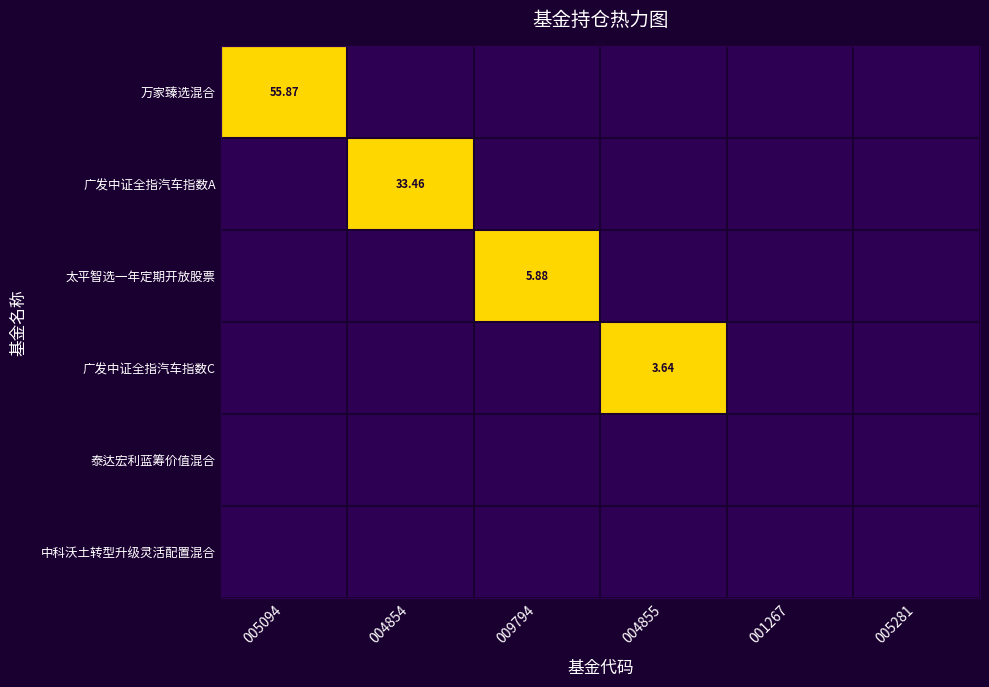

Is the value of 万家臻选混合 at 005094 greater than the value of 中科沃土转型升级灵活配置混合 at 004854?

Yes